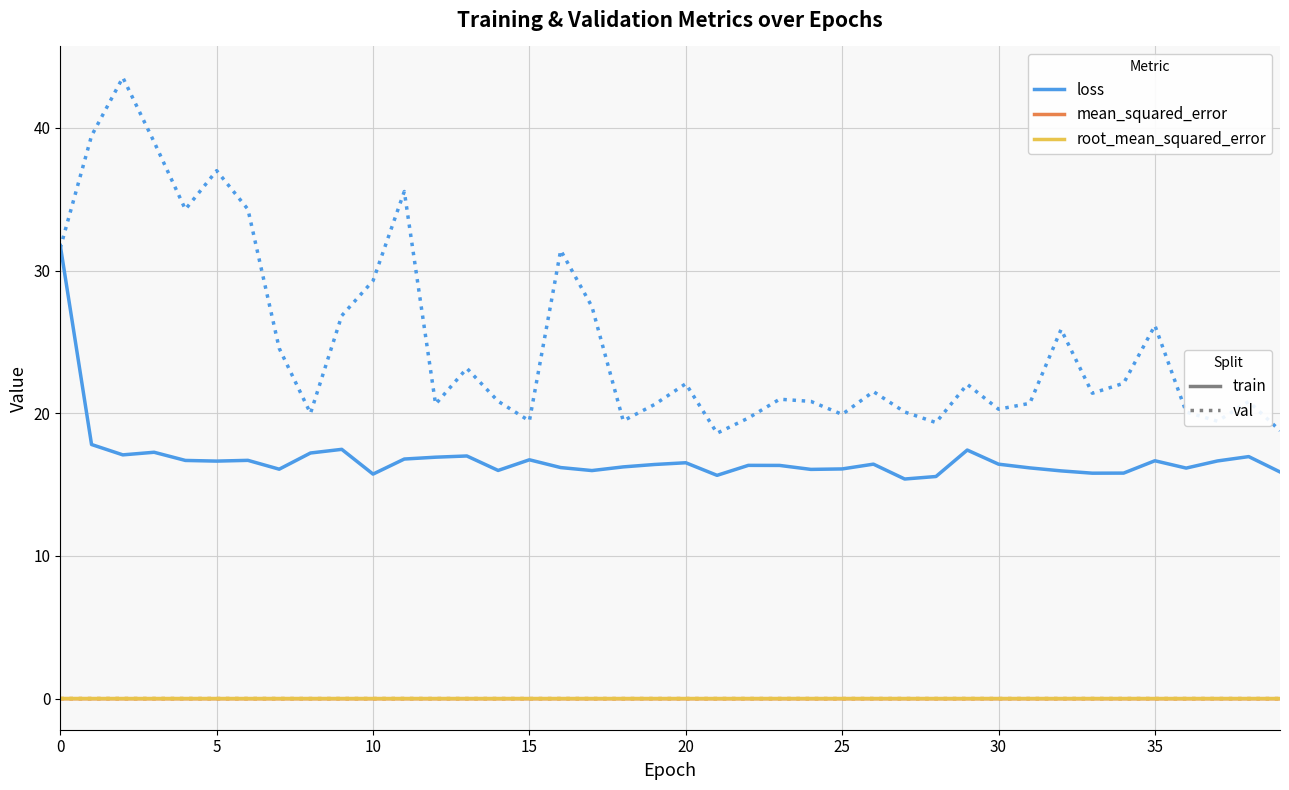

Does the chart display data point markers on the line(s)?

No